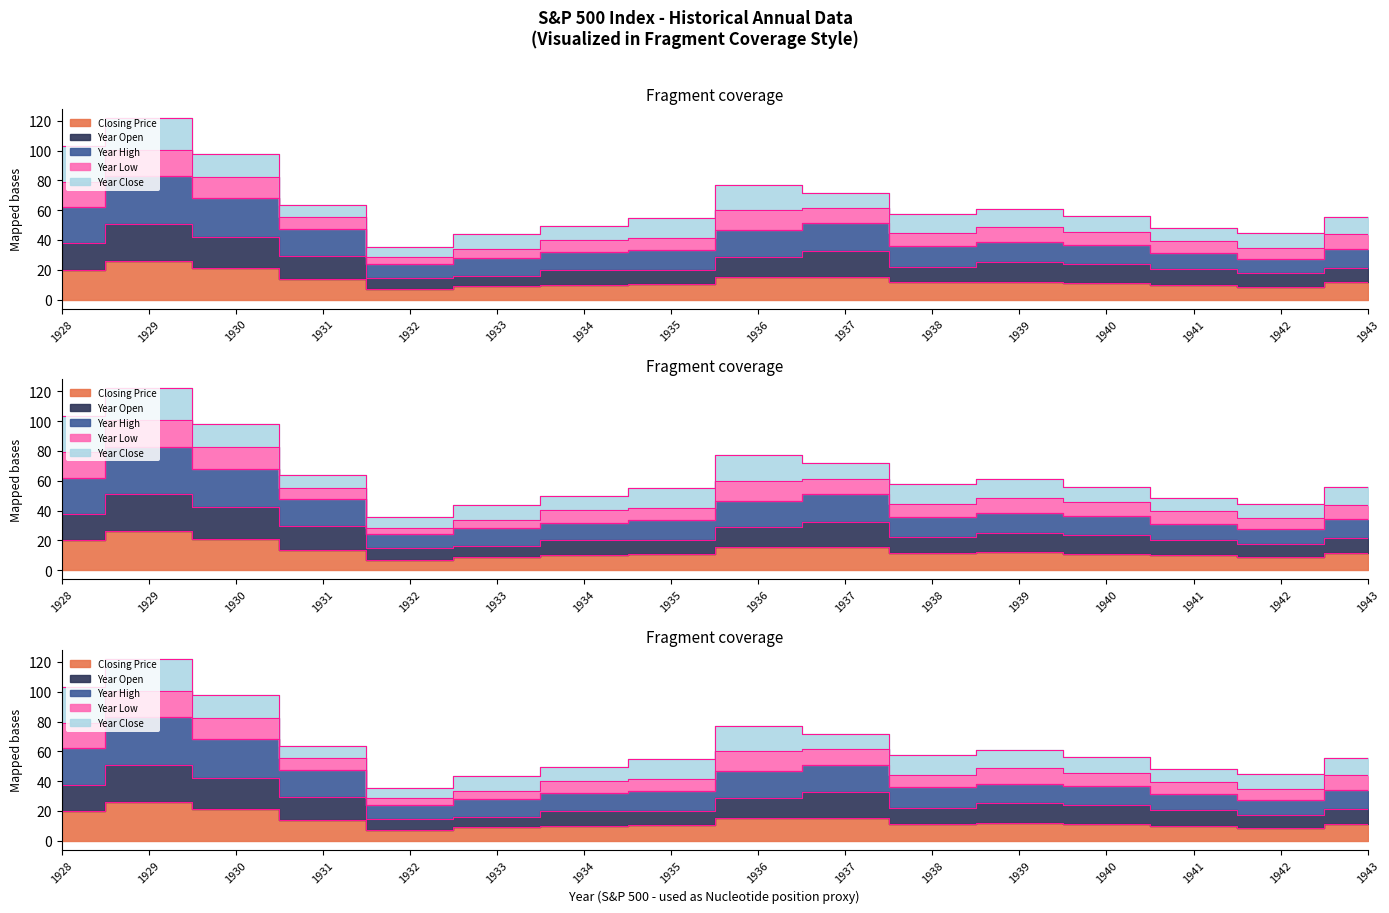

What is the greatest value displayed?

82.9